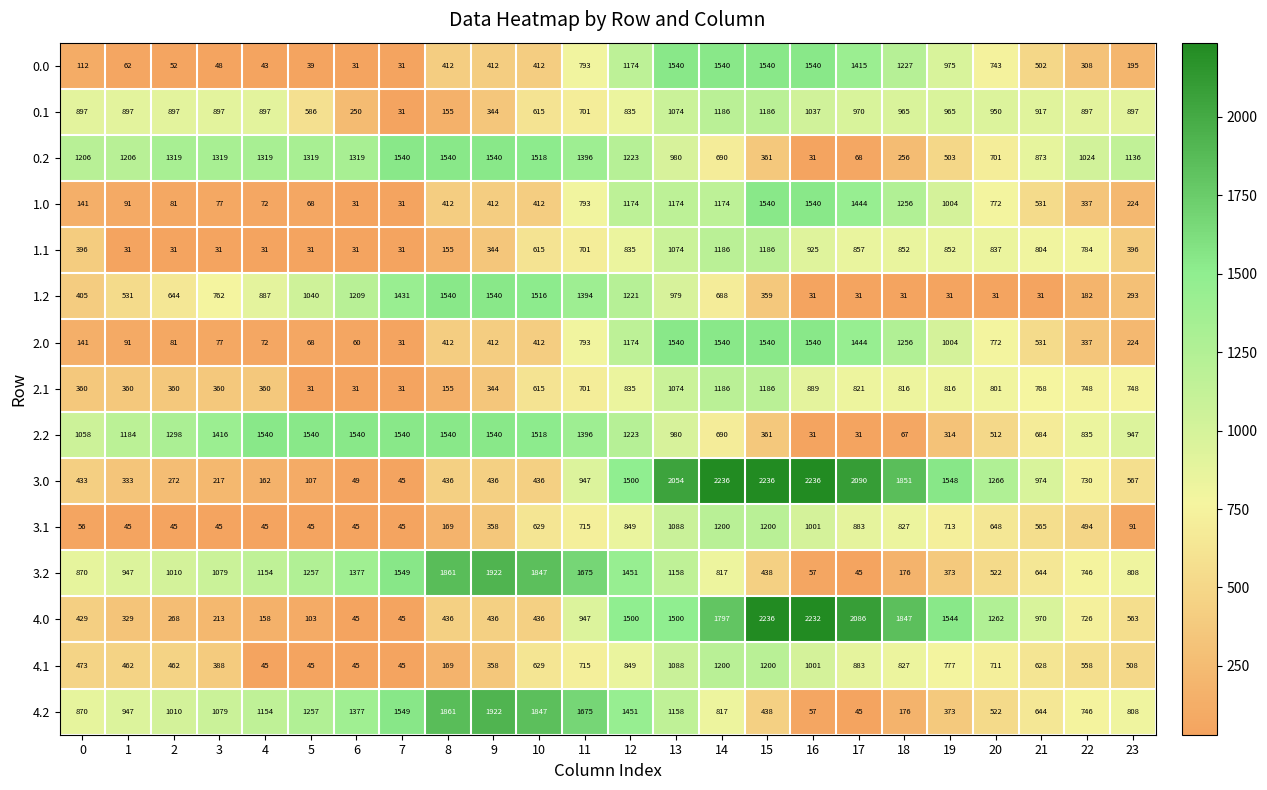

What is the maximum value shown in the chart?

2236